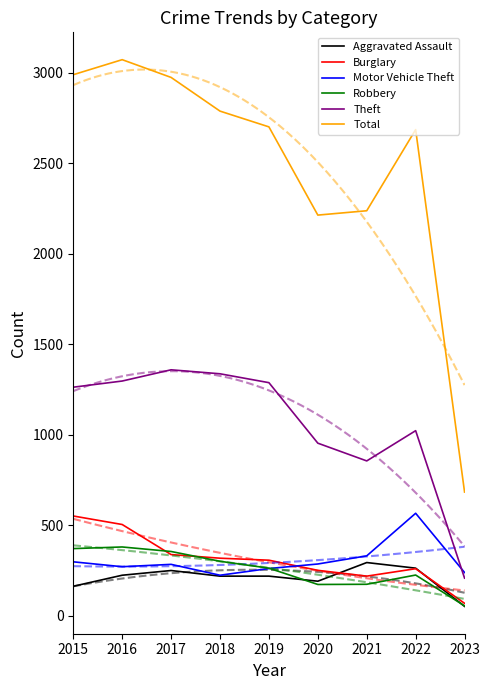

Reading right to left, list all the values displayed in this chart.

Aggravated Assault: 2023=53	2022=264	2021=295	2020=192	2019=220	2018=220	2017=251	2016=225	2015=164
Burglary: 2023=70	2022=261	2021=220	2020=252	2019=308	2018=319	2017=339	2016=505	2015=552
Motor Vehicle Theft: 2023=240	2022=567	2021=332	2020=287	2019=262	2018=225	2017=285	2016=272	2015=299
Robbery: 2023=56	2022=226	2021=175	2020=174	2019=264	2018=302	2017=356	2016=381	2015=372
Theft: 2023=209	2022=1023	2021=856	2020=954	2019=1288	2018=1337	2017=1359	2016=1297	2015=1263
Total: 2023=684	2022=2685	2021=2237	2020=2213	2019=2700	2018=2787	2017=2973	2016=3071	2015=2988